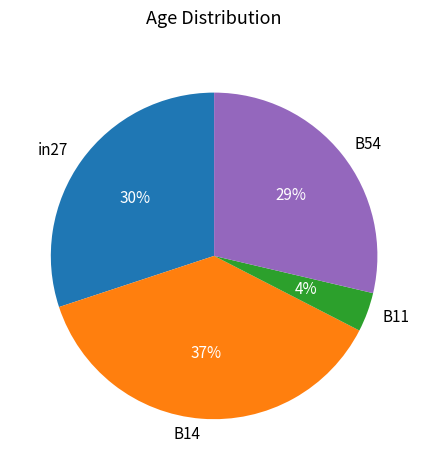

What percentage is the B54 slice, to the nearest percent?

29%